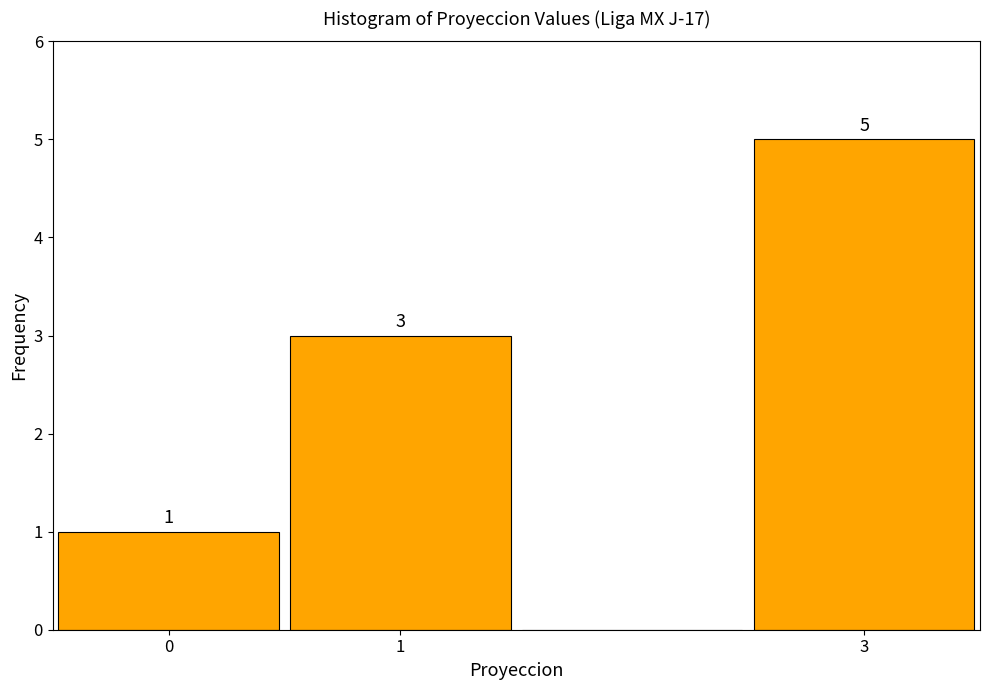

Over which range of the x-axis is the bar tallest?

2.5 to 3.5